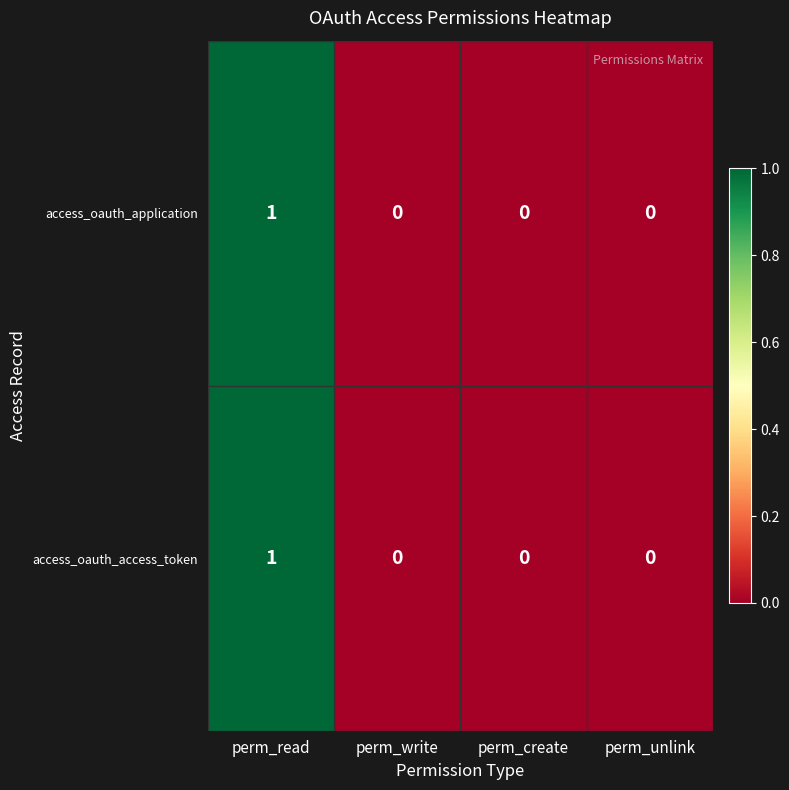

Count the access_oauth_access_token values in the range 0 to 1.

4